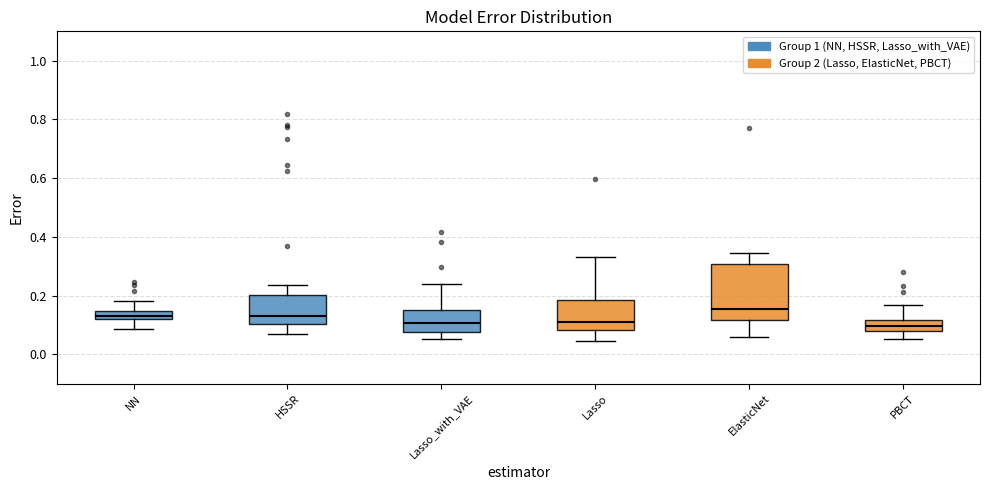

Where does the median line of the box for ElasticNet sit on the y-axis? The values are not printed on the chart, so give them approximately, as read against the axis.

0.16